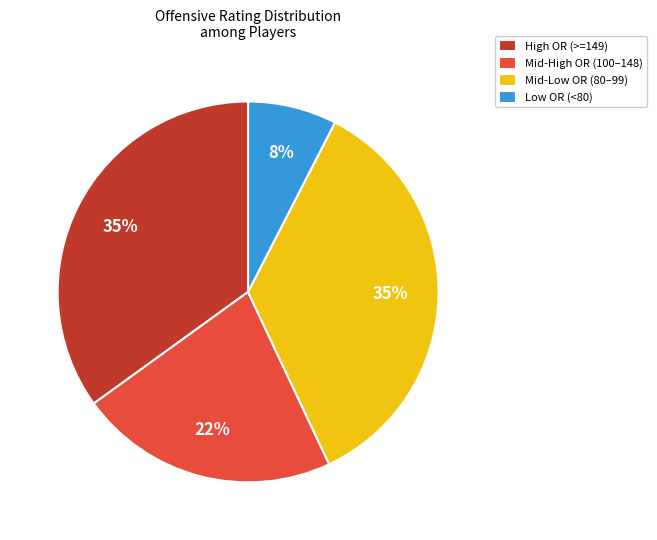

To the nearest percent, what portion does Mid-High OR (100–148) represent?

22%